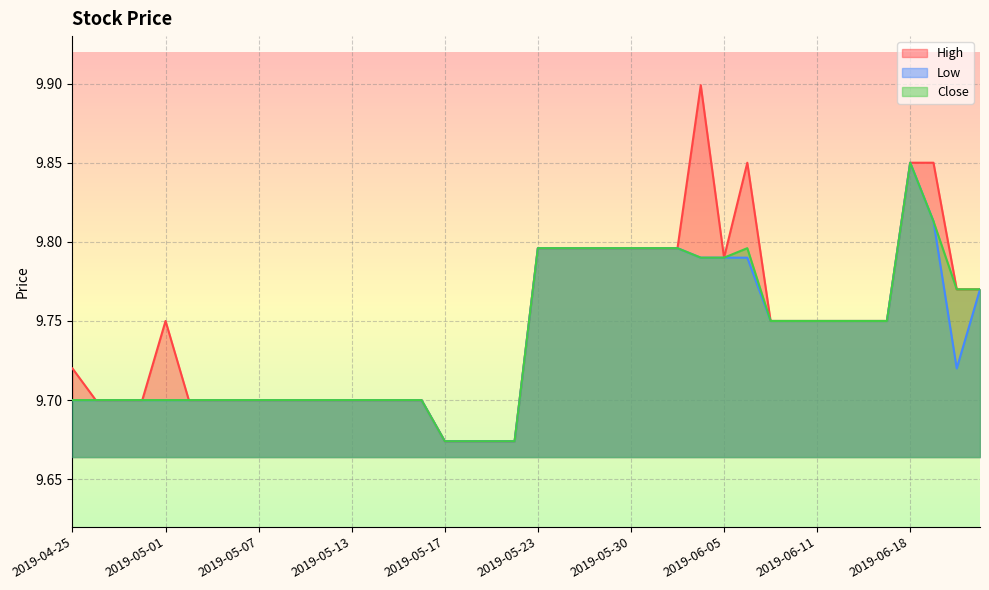

At which category is the sum across all series the highest?

2019-06-18